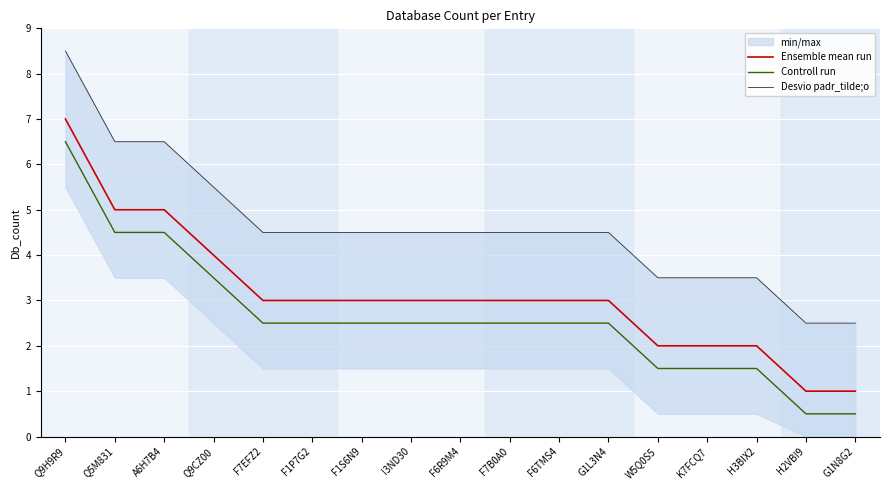

Which series changed the most between Q5M831 and H2VBI9?

Ensemble mean run